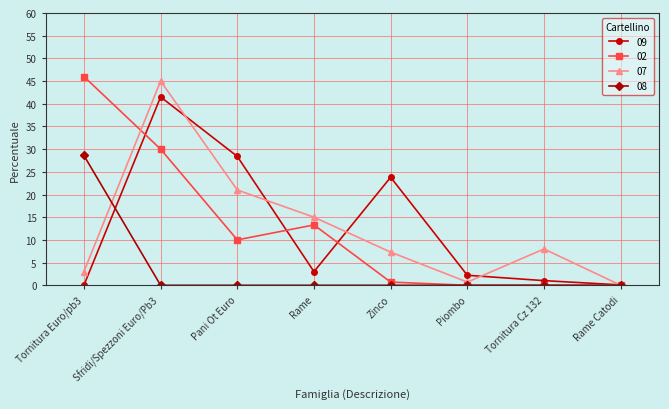

Is this an area chart (filled region under the line)?

No